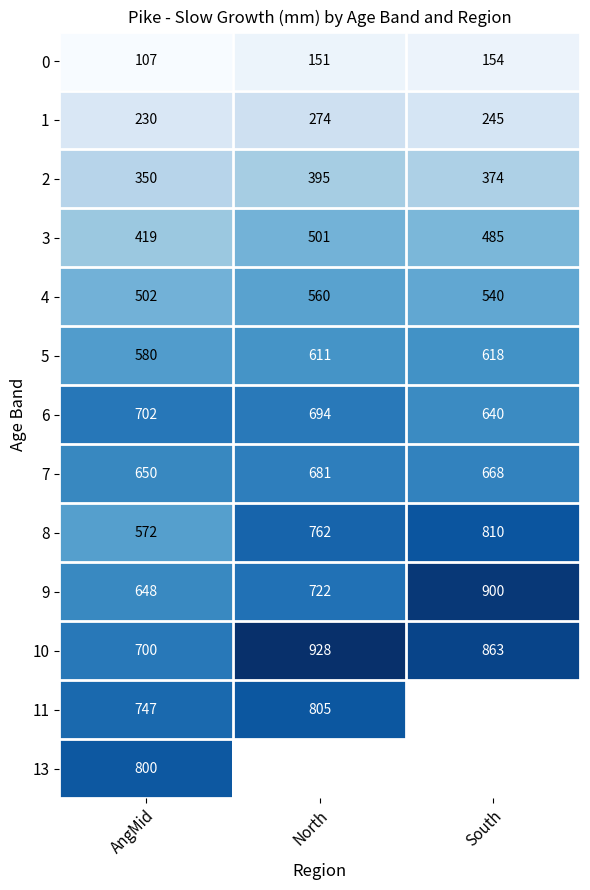

What is the spread (max minus min) of values at AngMid?

693